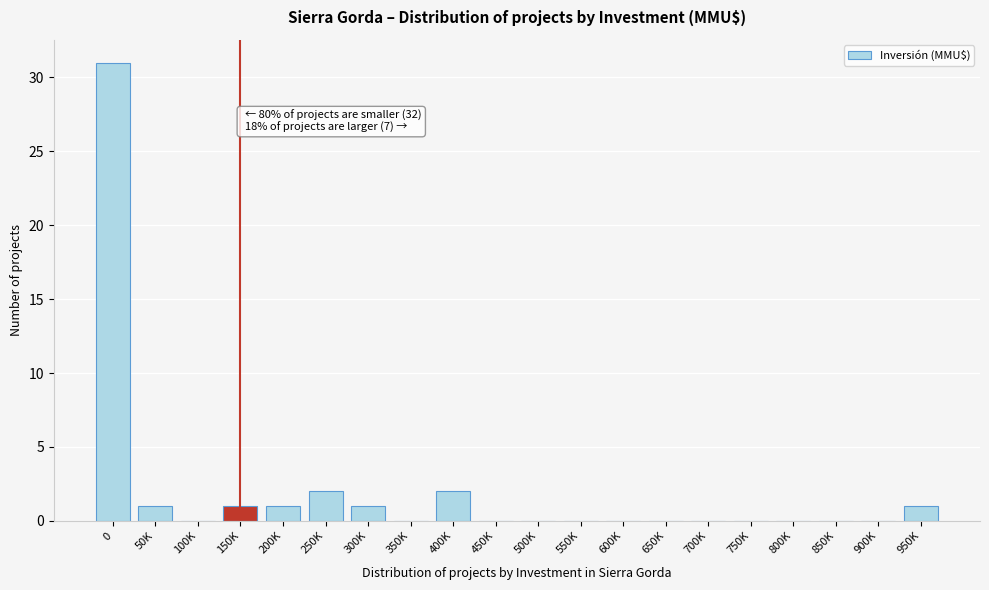

Reading left to right, list all the values displayed in this chart.

0=31	50K=1	100K=0	150K=1	200K=1	250K=2	300K=1	350K=0	400K=2	450K=0	500K=0	550K=0	600K=0	650K=0	700K=0	750K=0	800K=0	850K=0	900K=0	950K=1